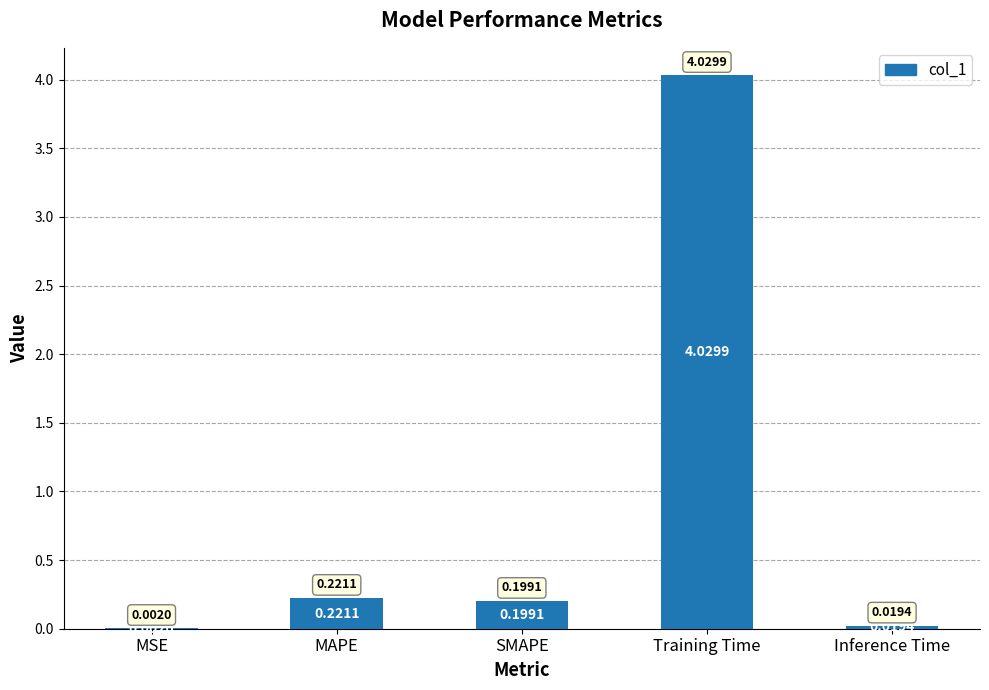

At which label is the value closest to 2?

MAPE